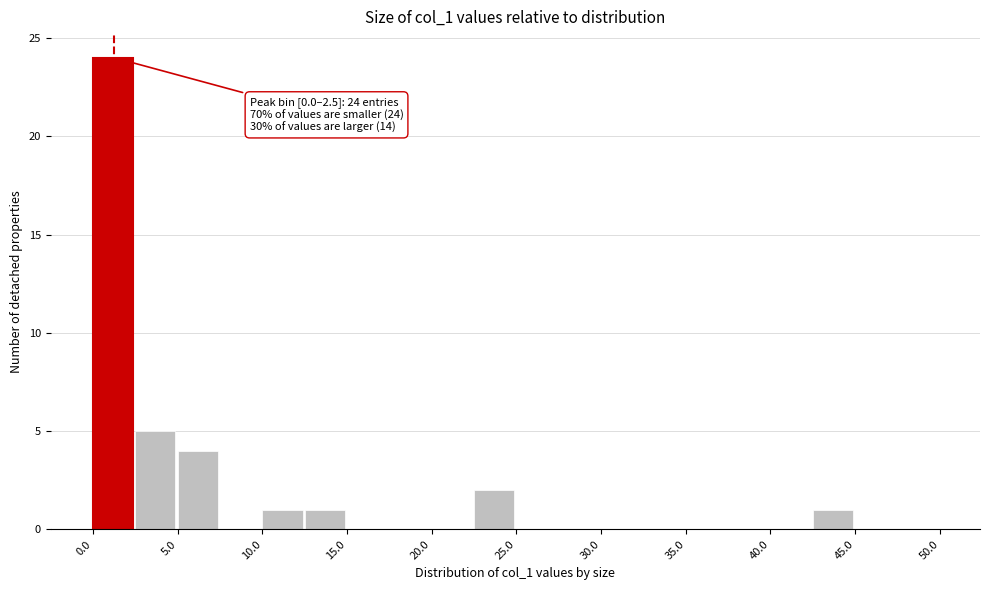

Over which range of the x-axis is the bar tallest?

0.0 to 2.5